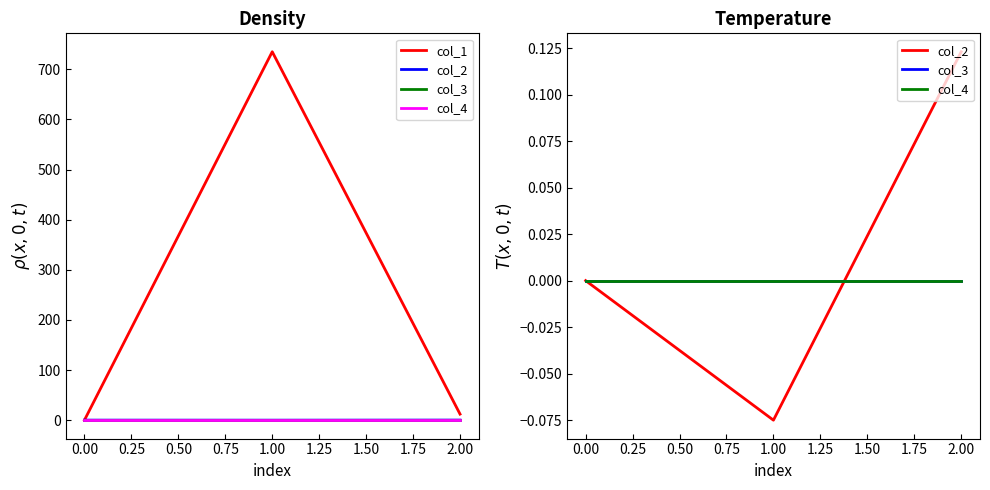

Between 0.00 and 2.00, which series saw the biggest shift?

col_1